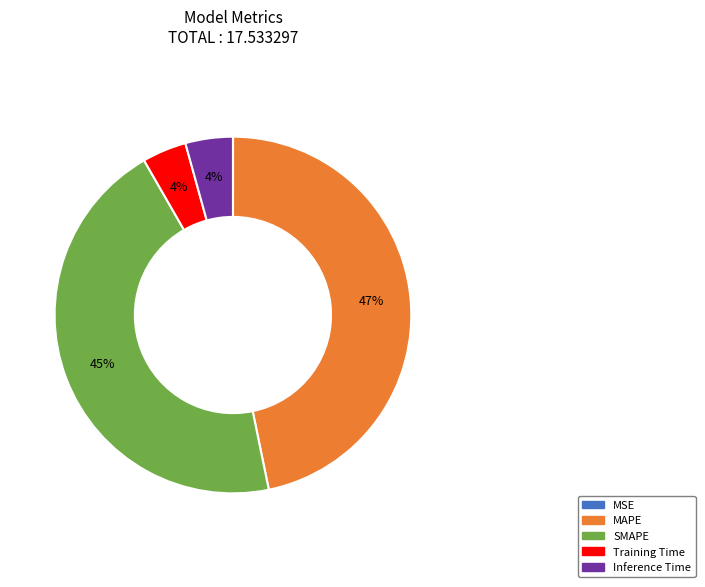

What is the largest slice in the pie chart?

MAPE